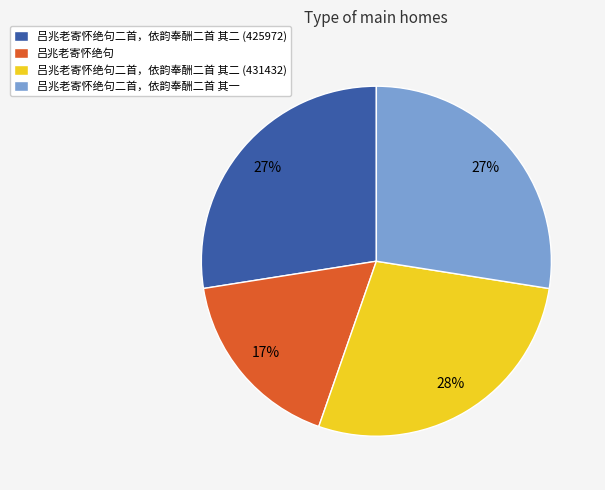

Does any single category account for the majority?

No